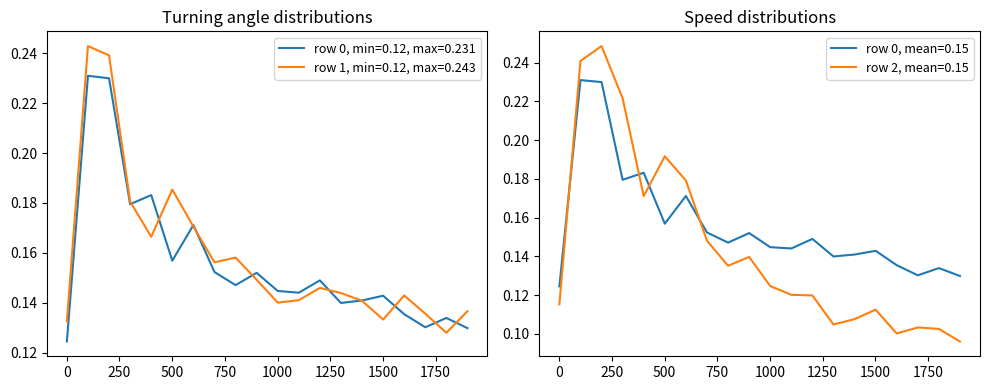

What is the difference between the maximum and minimum values in the row 0 series?

0.1